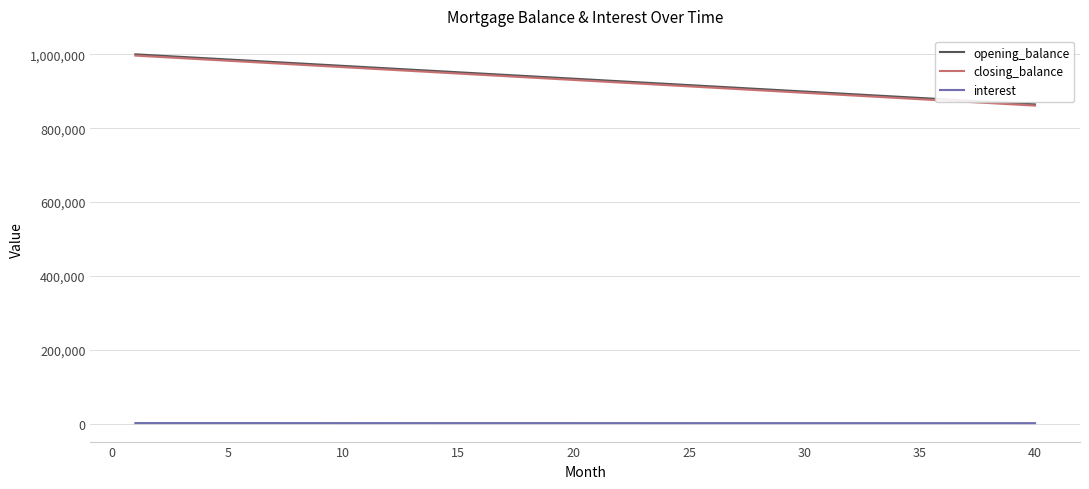

True or false: interest and opening_balance cross at least once.

False